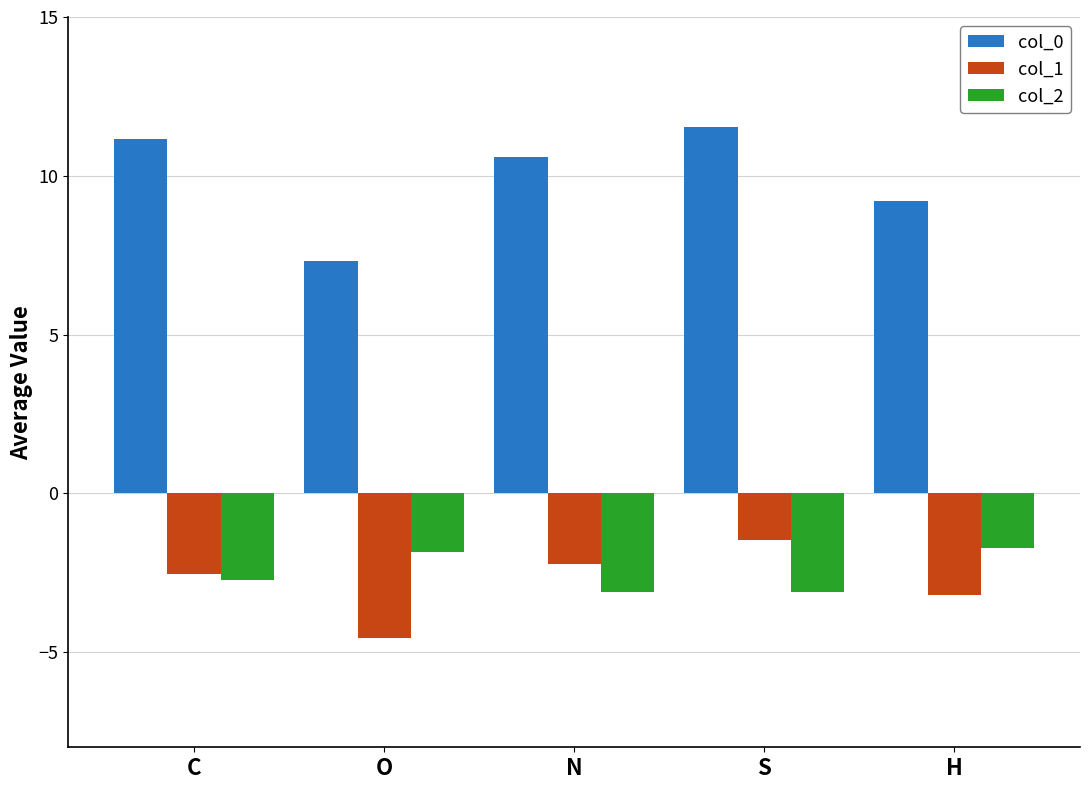

What is the lowest value of the col_2 series?

-3.1